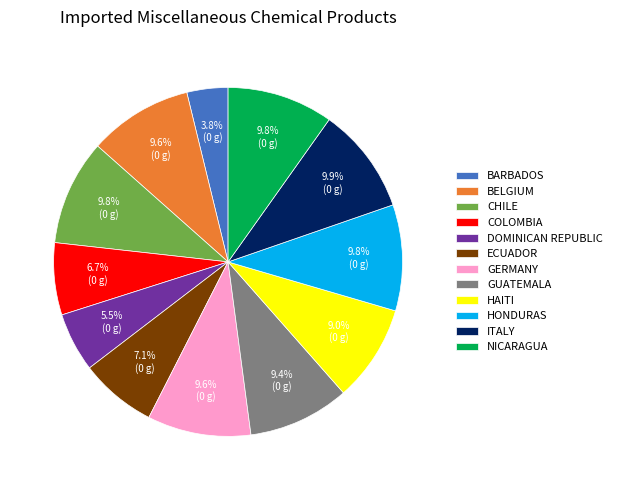

To the nearest percent, what is the difference between the largest and smallest slice percentages?

6%